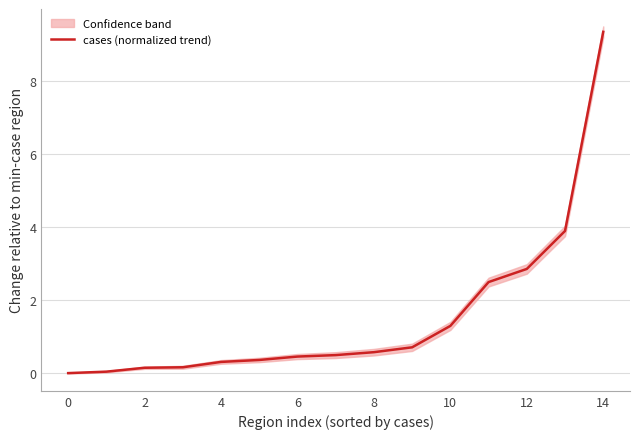

The value of cases (normalized trend) at 8 is 0.6. True or false?

True